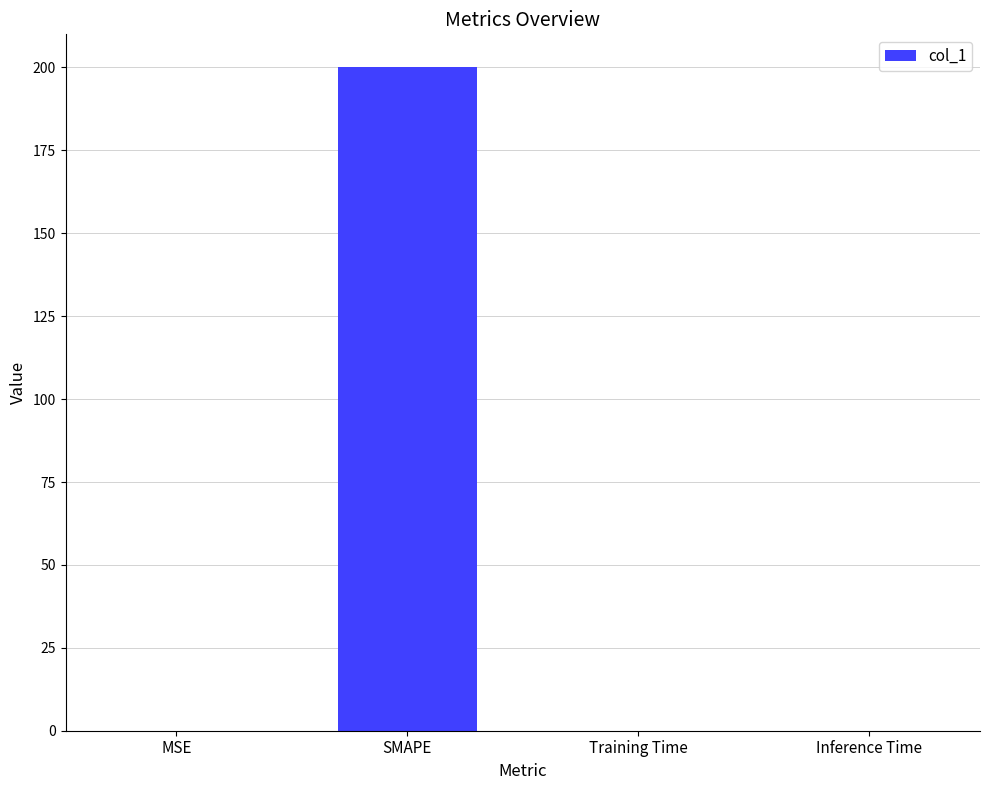

What is the sum of all values?

200.0